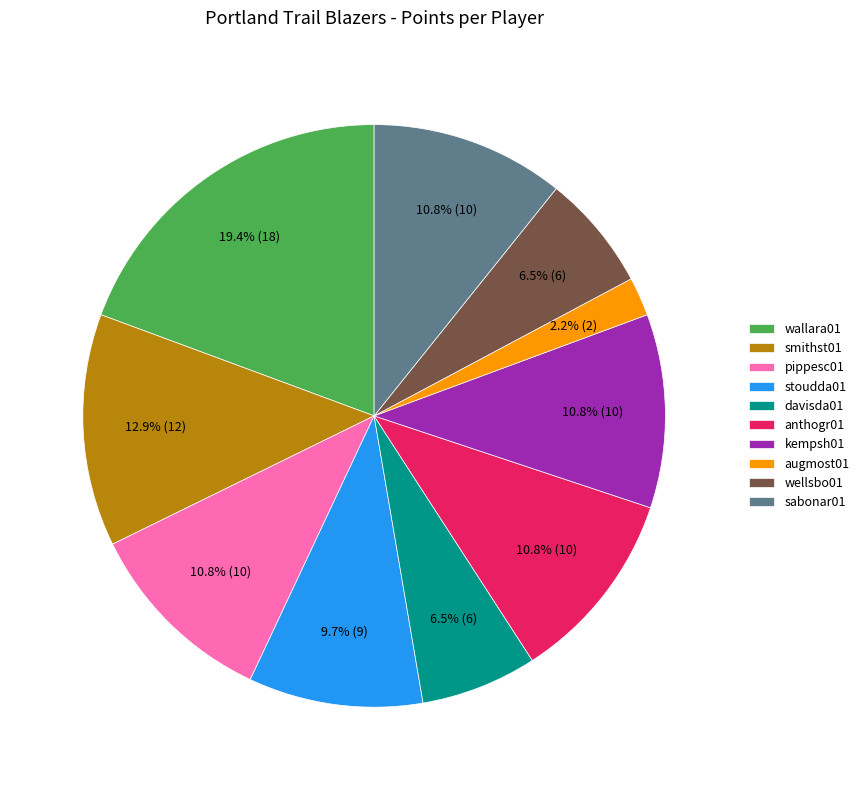

Is there any slice that represents more than half of the pie?

No